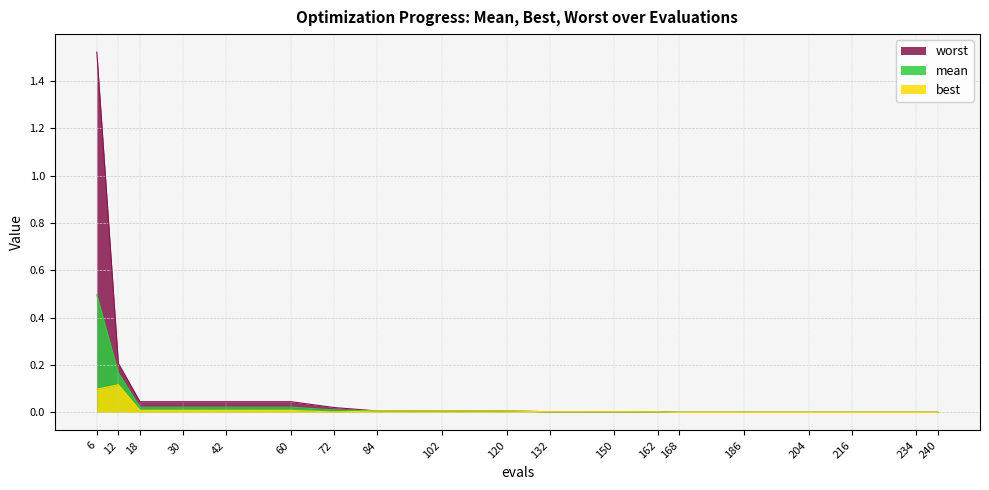

How many data points does each series have?

19